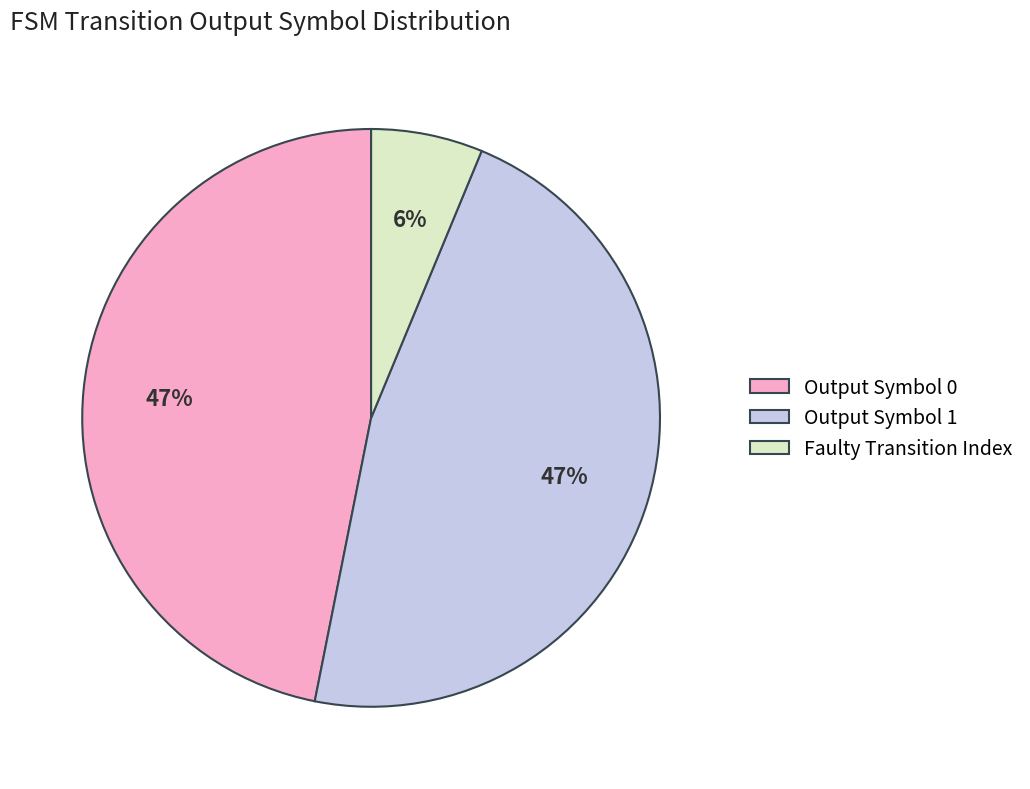

Is there a majority slice in this chart?

No